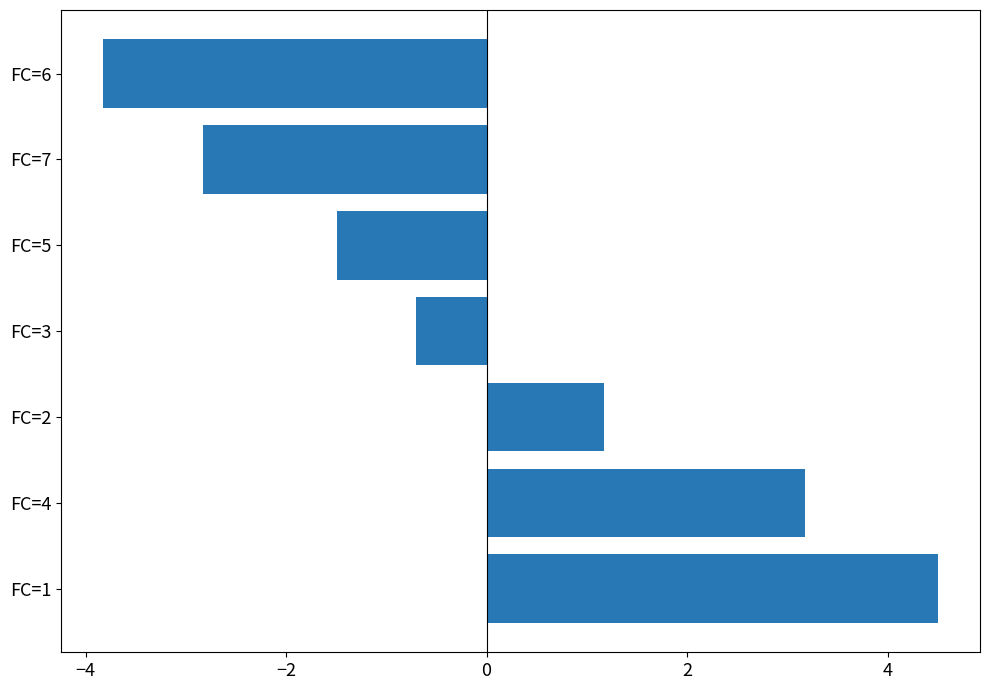

How many data points are less than 0?

4